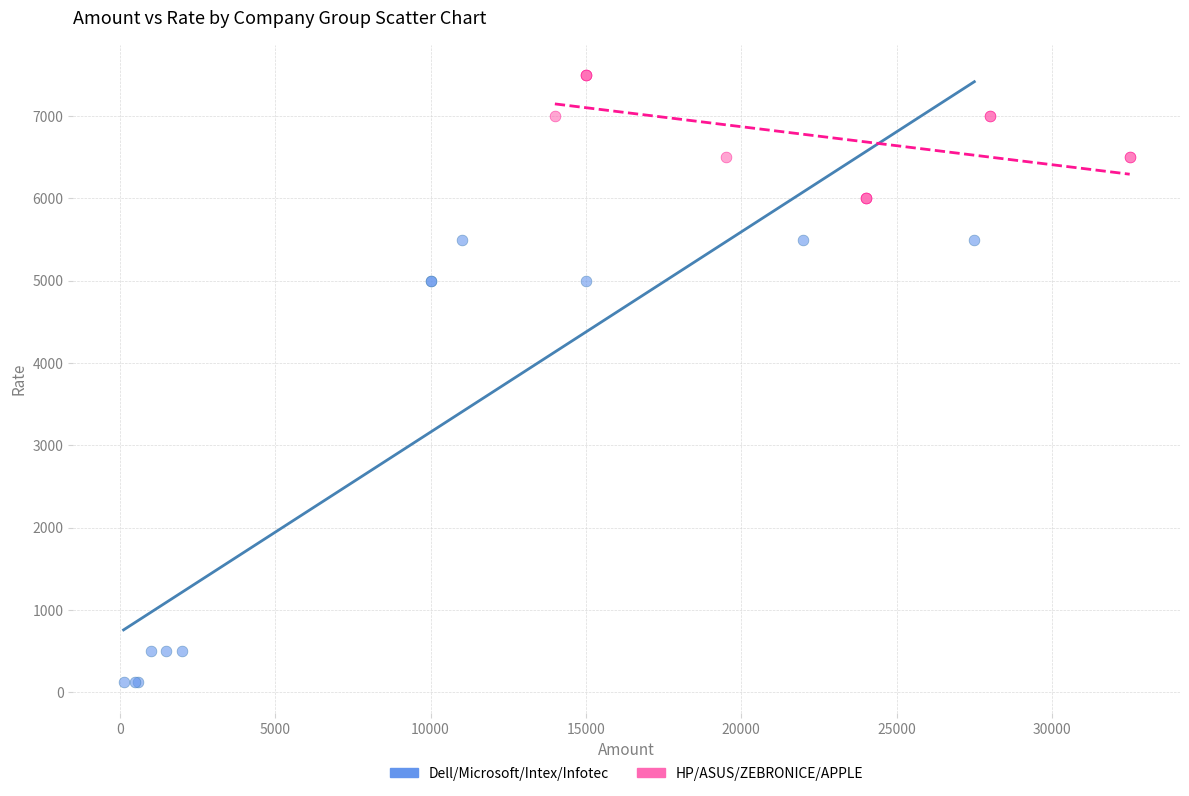

What are all the series names shown in the legend?

Dell/Microsoft/Intex/Infotec, HP/ASUS/ZEBRONICE/APPLE